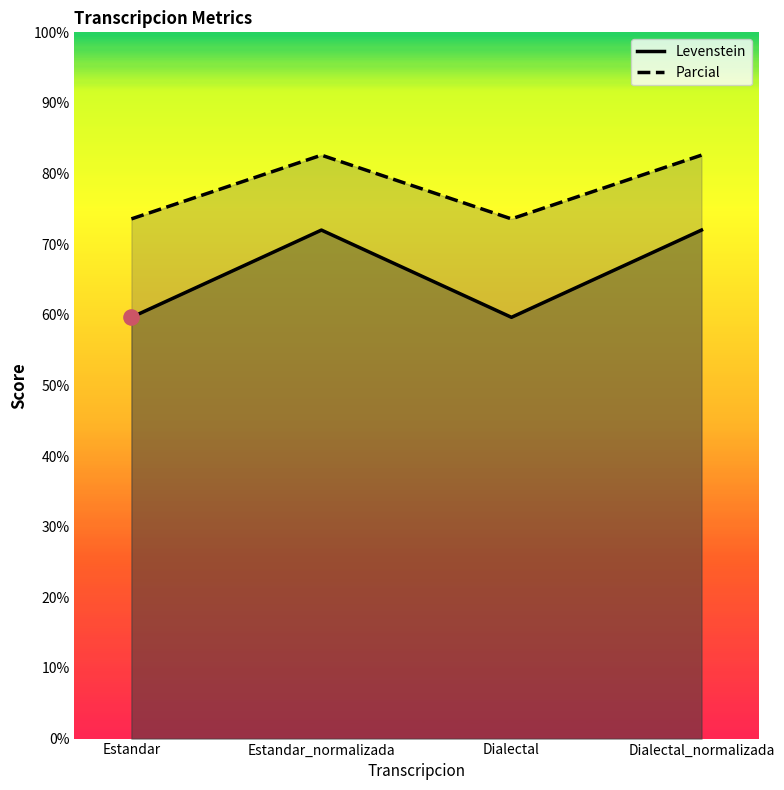

Which series has the largest total across all categories?

Parcial